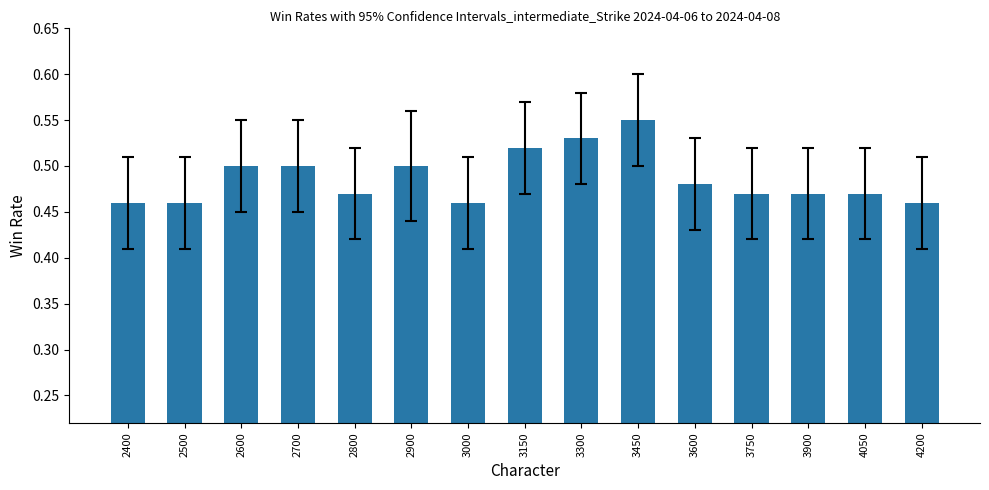

Count the values in the range 0 to 1.

15